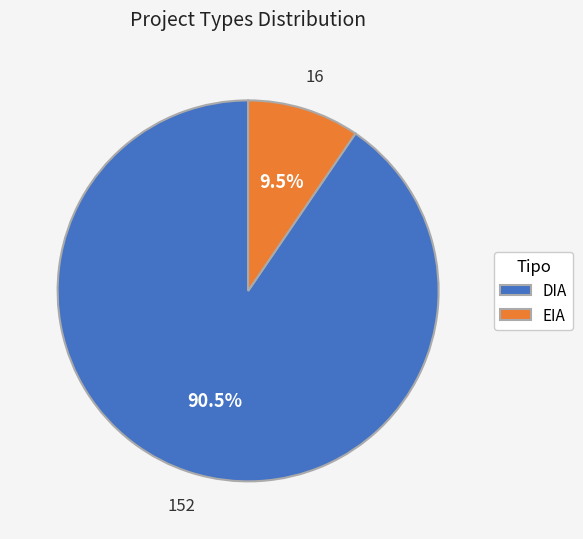

Which slice is the largest?

DIA